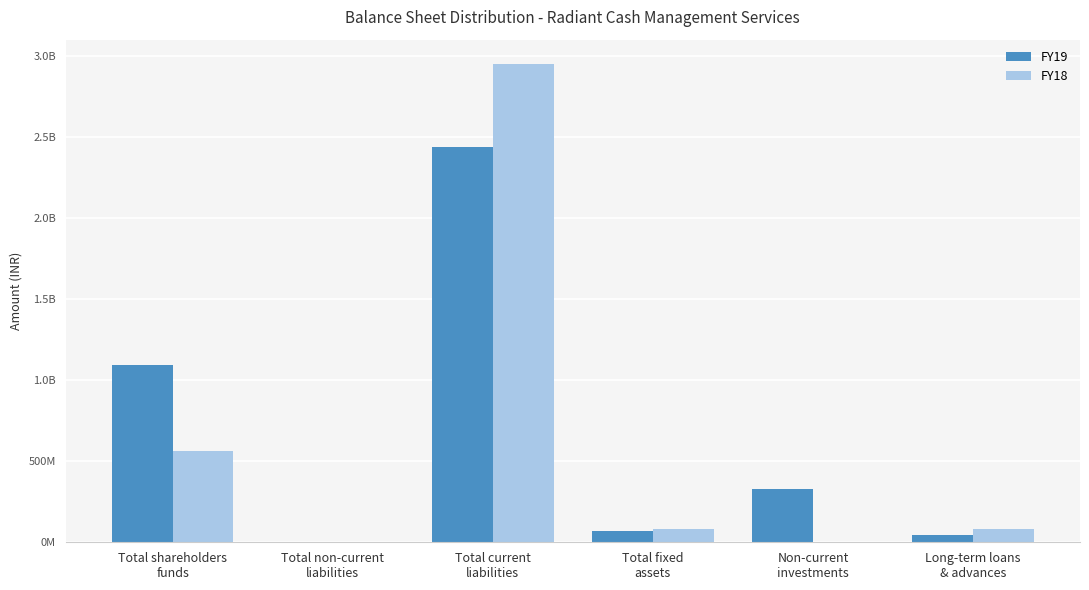

What are all the series names shown in the legend?

FY19, FY18